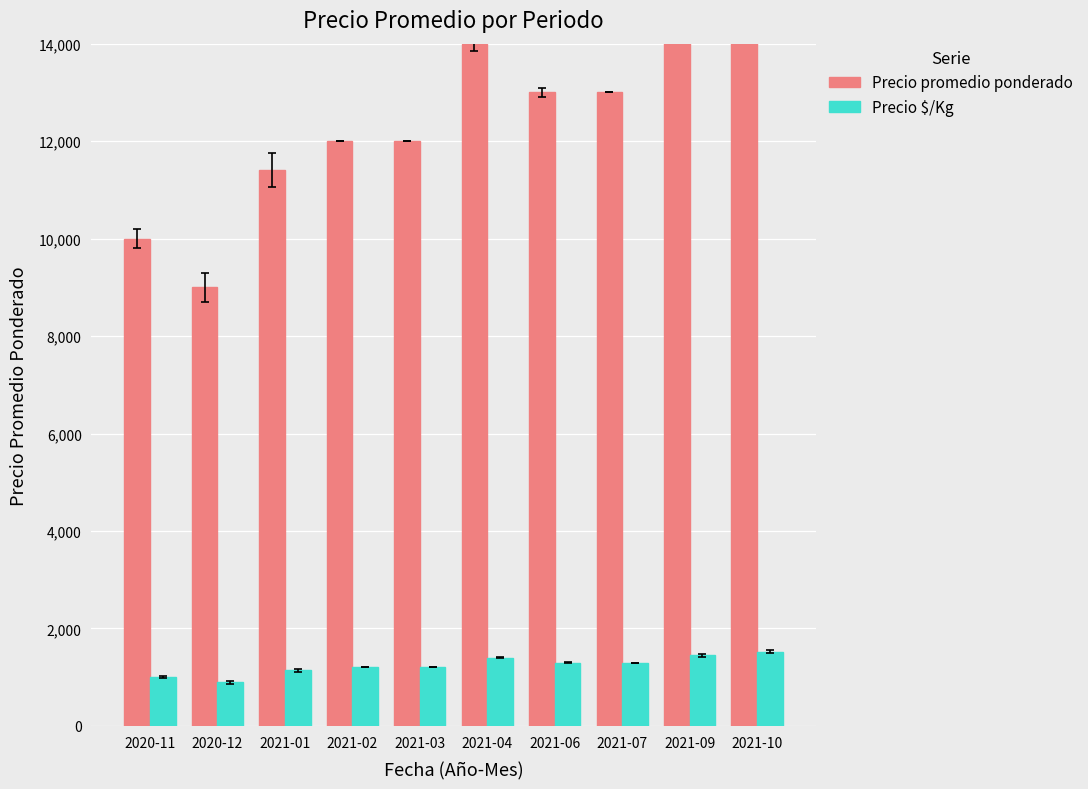

Is the value of Precio promedio ponderado at 2021-04 greater than the value of Precio $/Kg at 2020-11?

Yes